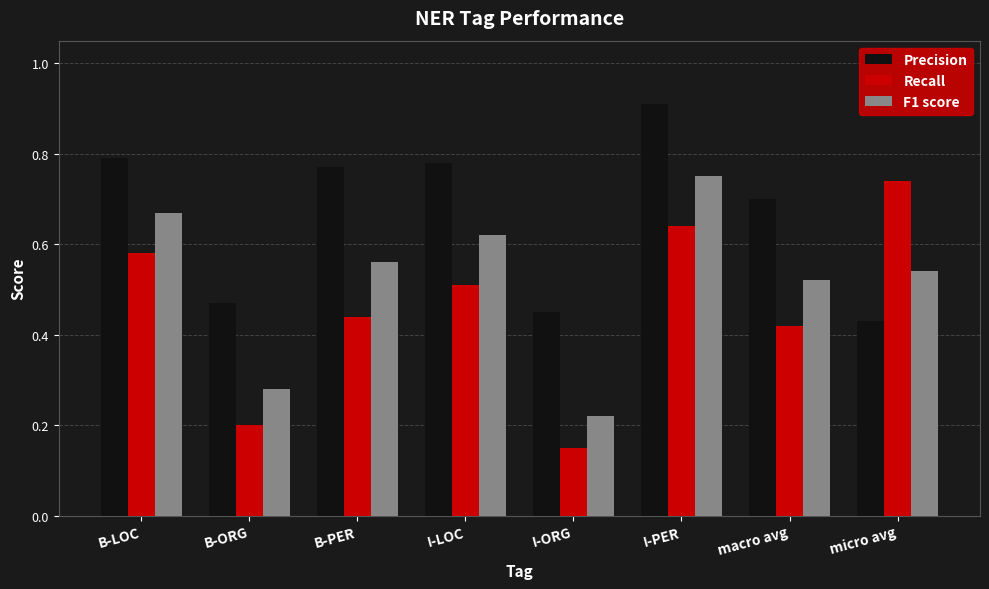

At how many categories does at least one series exceed 0?

8